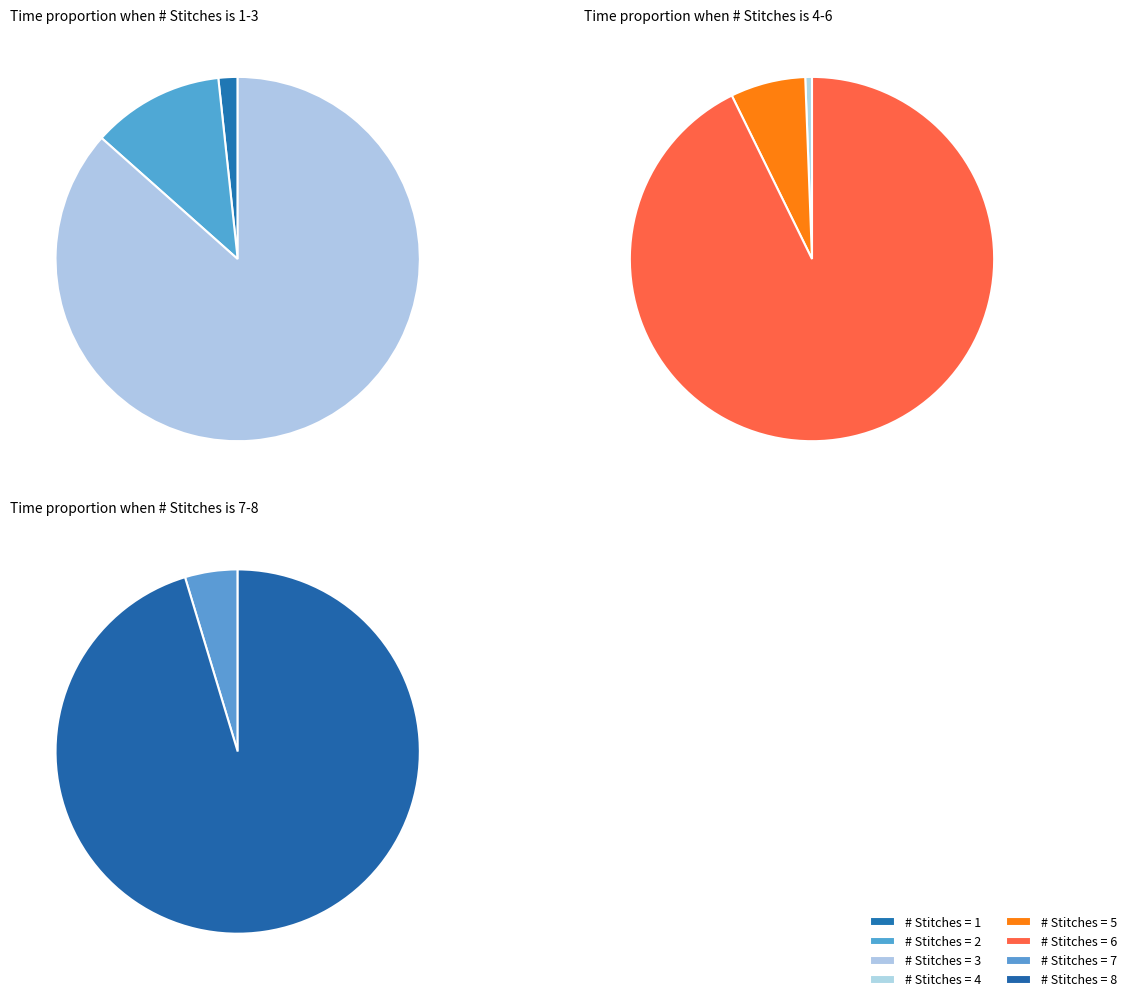

Is it true that 2 is 0% of the pie?

True